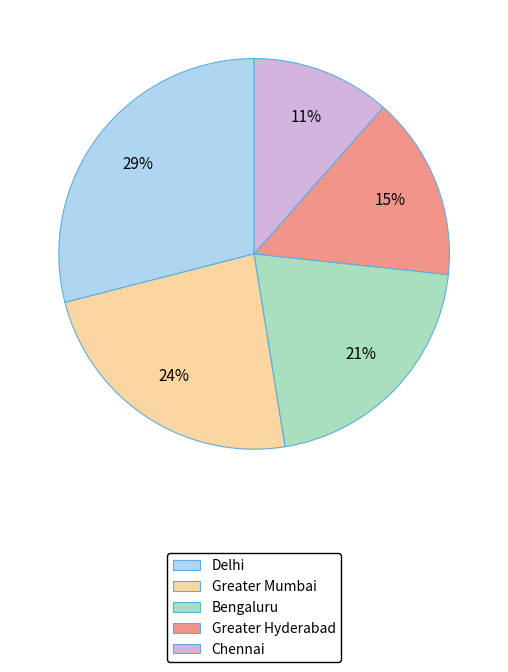

Is Greater Hyderabad the majority of the pie?

No